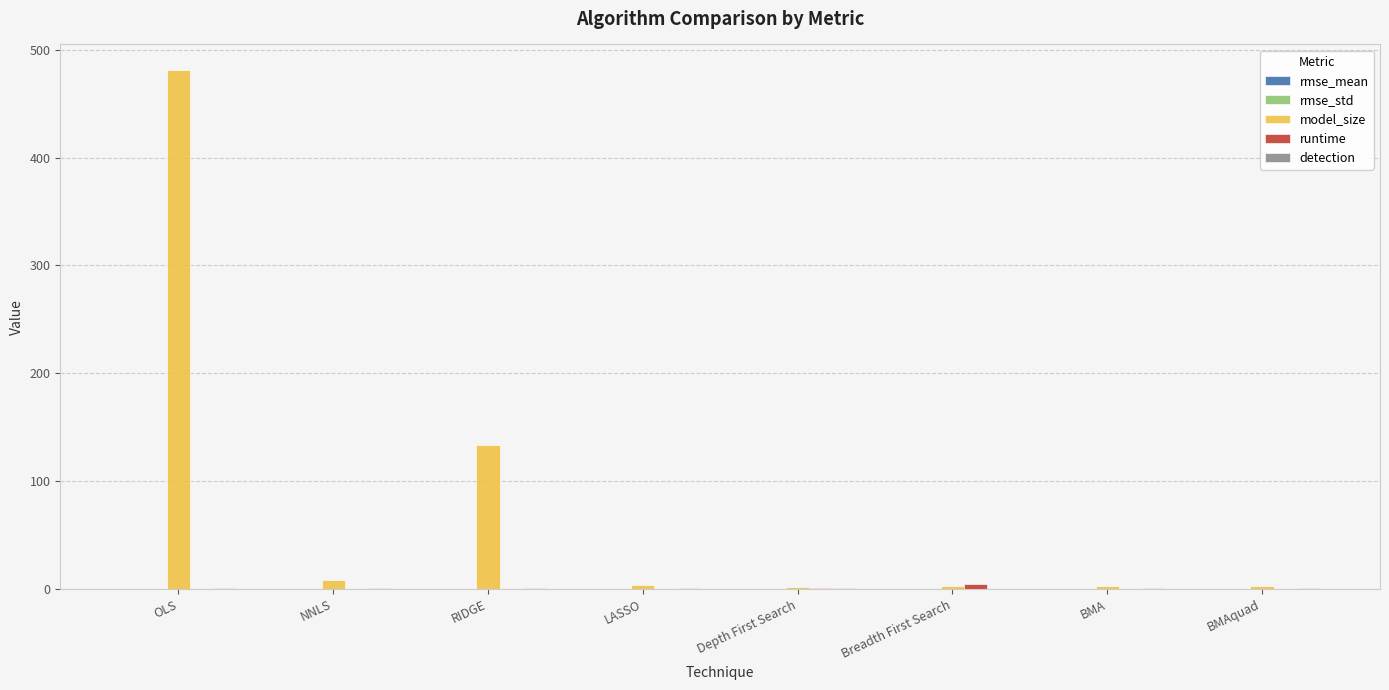

How many groups of bars are there?

8